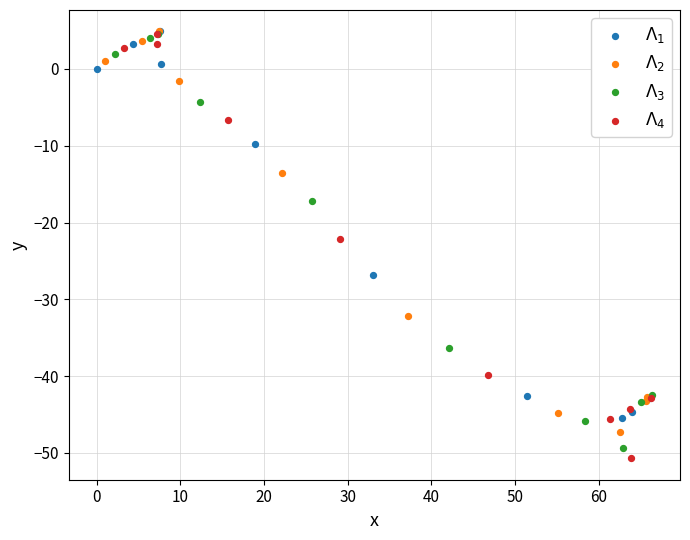

Which series has the widest spread of Y values?

$\Lambda_4$